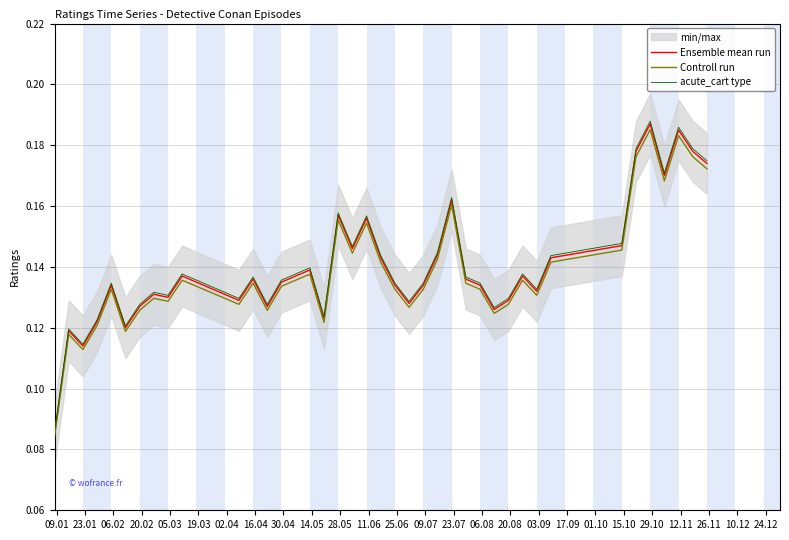

Which category has the lowest value in the Ensemble mean run series?

09.01